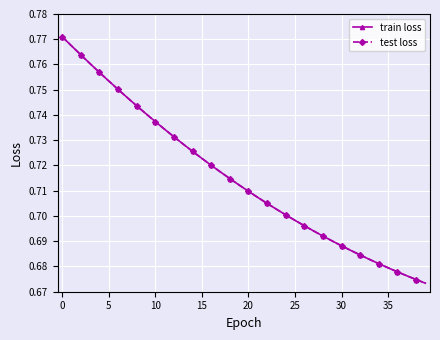

What is the difference between the maximum and minimum values in the train loss series?

0.1